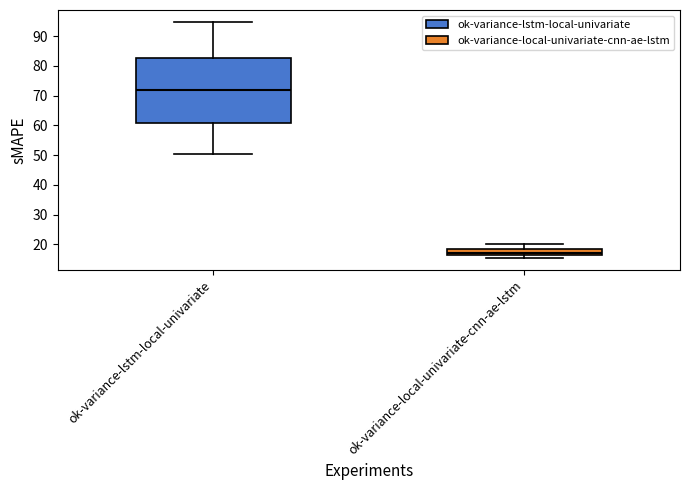

Reading left to right, transcribe this box plot: for each box, give where its median line is, the range the box spans, and where its two whiskers end, as read against the y-axis. The values are not printed on the chart, so give them approximately, as read against the axis.

ok-variance-lstm-local-univariate: median 72, box 61 to 83, whiskers 50 to 95
ok-variance-local-univariate-cnn-ae-lstm: median 17 (just above the box's lower edge), box 17 to 18, whiskers 15 to 20